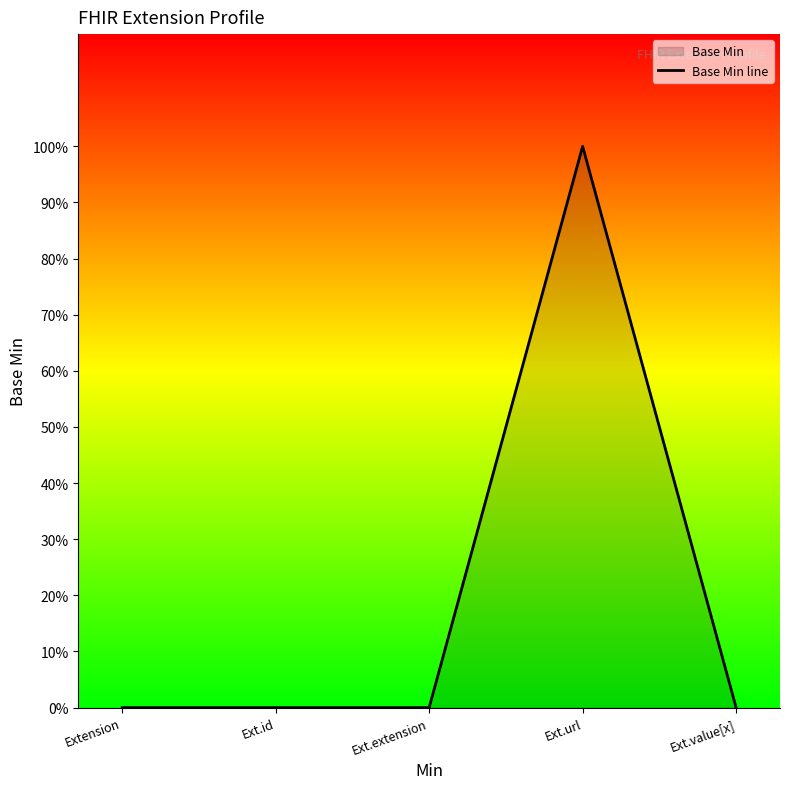

Does the chart have visible grid lines?

No